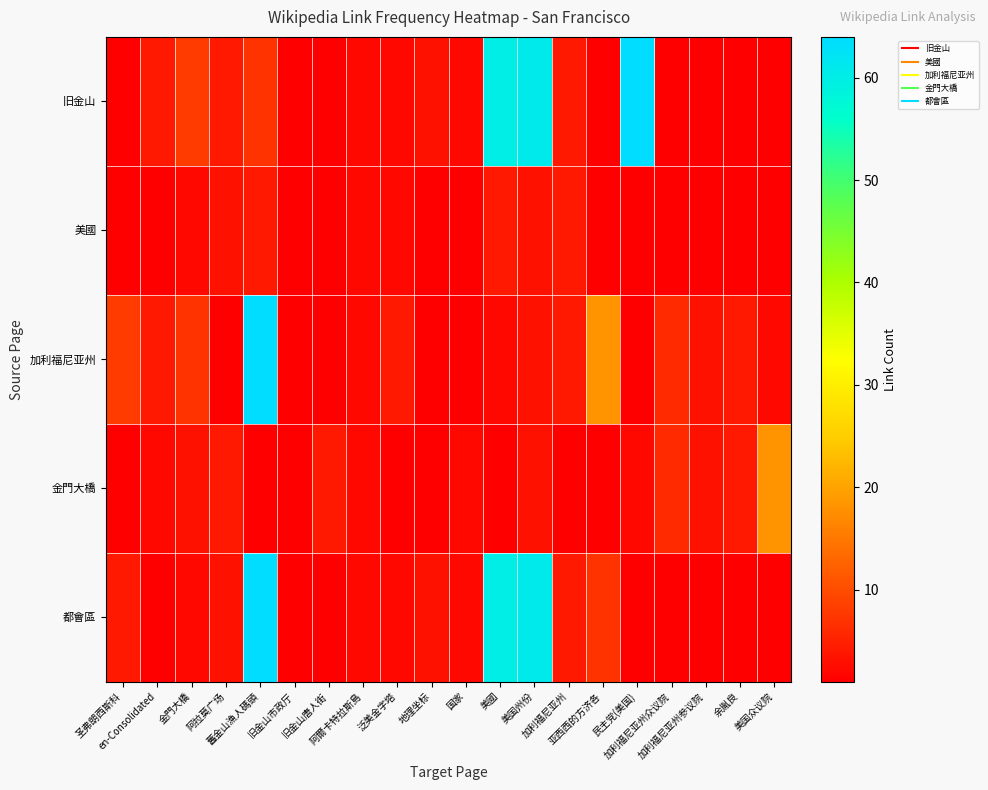

At which category is the sum across all series the highest?

舊金山漁人碼頭